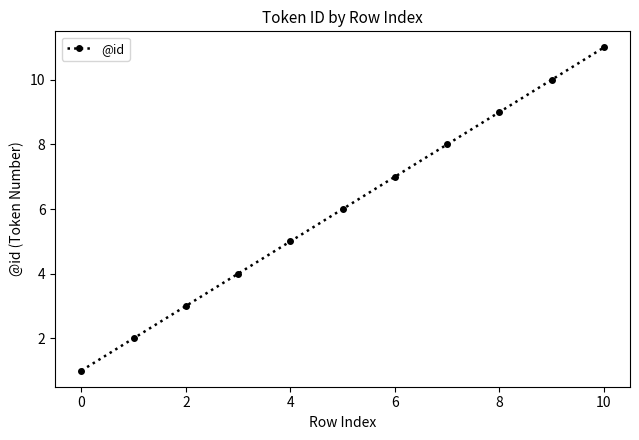

What is the greatest value displayed?

11